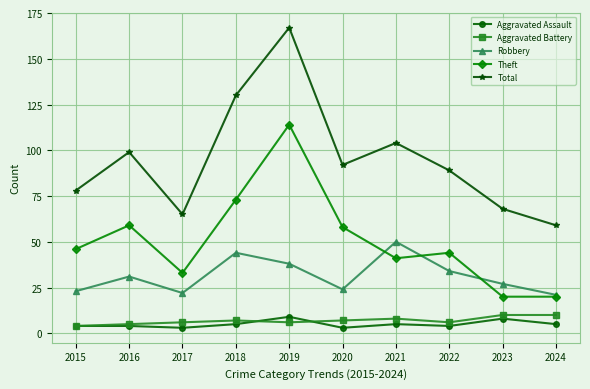

Reading left to right, transcribe all the data shown in this chart.

Aggravated Assault: 4	4	3	5	9	3	5	4	8	5
Aggravated Battery: 4	5	6	7	6	7	8	6	10	10
Robbery: 23	31	22	44	38	24	50	34	27	21
Theft: 46	59	33	73	114	58	41	44	20	20
Total: 78	99	65	130	167	92	104	89	68	59